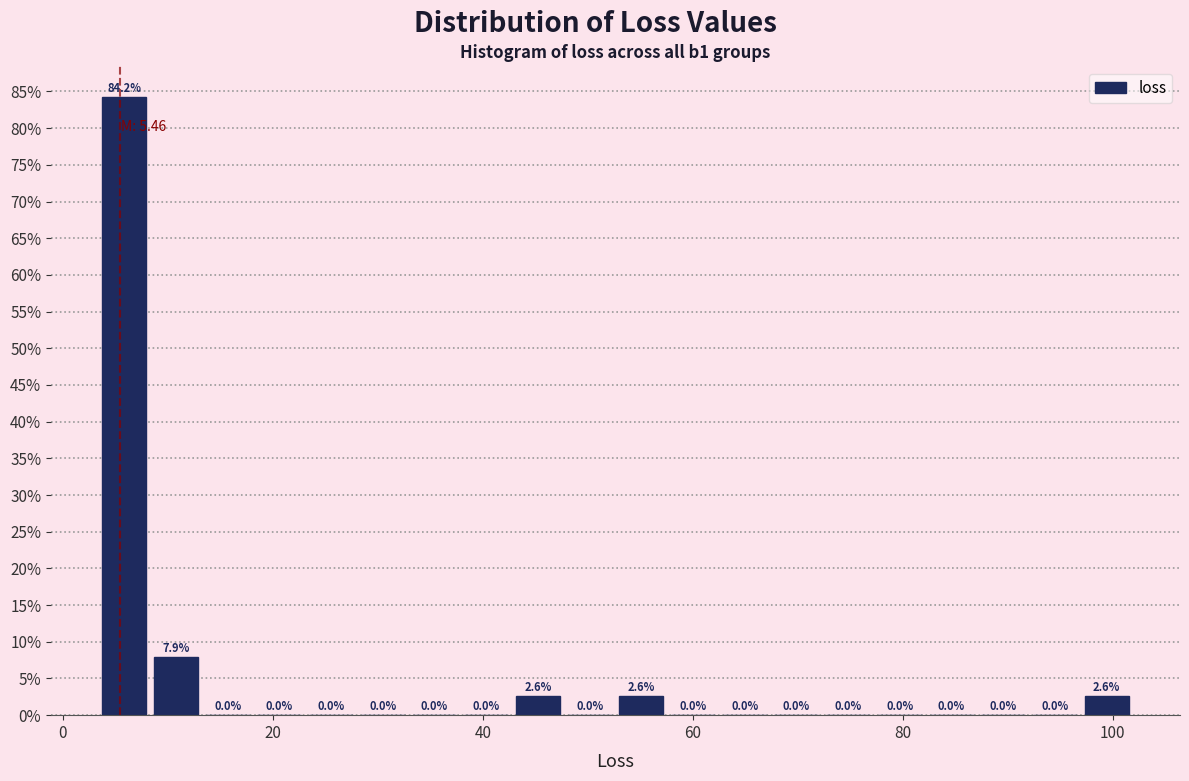

Read against the x-axis, roughly where is the centre of the tallest bar?

6